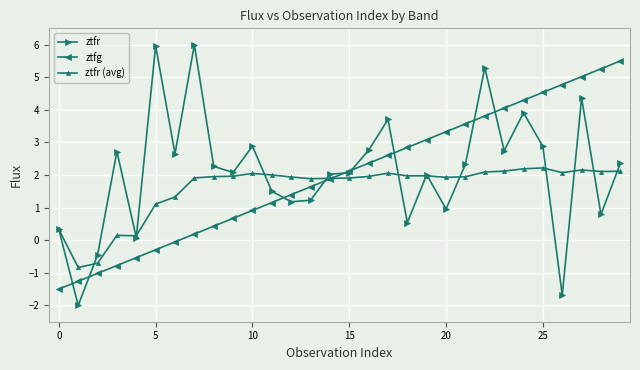

What is the minimum value shown in the chart?

-2.0